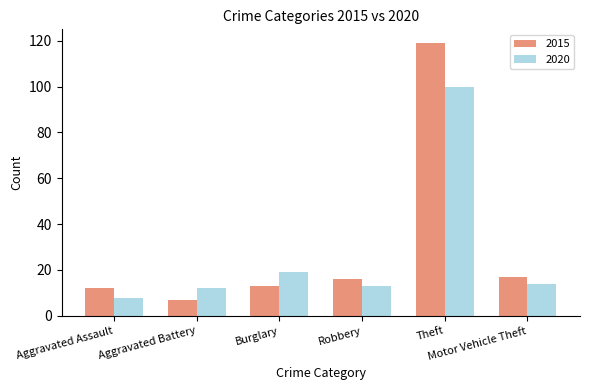

Reading right to left, list all the values displayed in this chart.

2015: Motor Vehicle Theft=17	Theft=119	Robbery=16	Burglary=13	Aggravated Battery=7	Aggravated Assault=12
2020: Motor Vehicle Theft=14	Theft=100	Robbery=13	Burglary=19	Aggravated Battery=12	Aggravated Assault=8